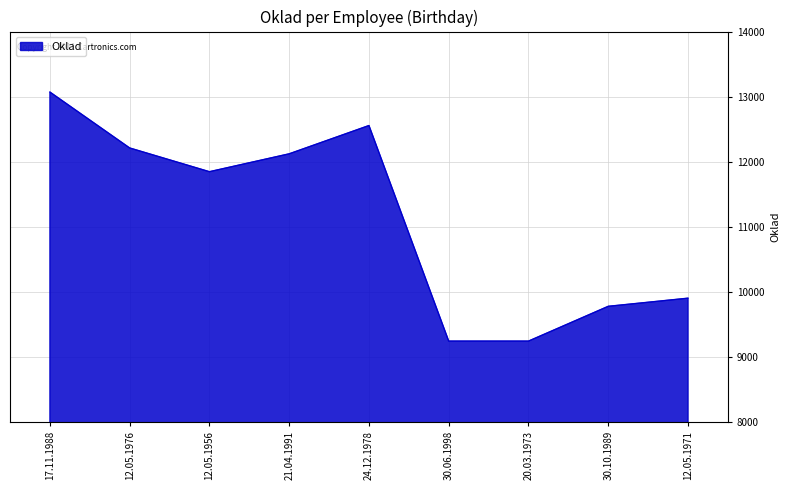

What is the change in value from 12.05.1976 to 12.05.1956?

-365